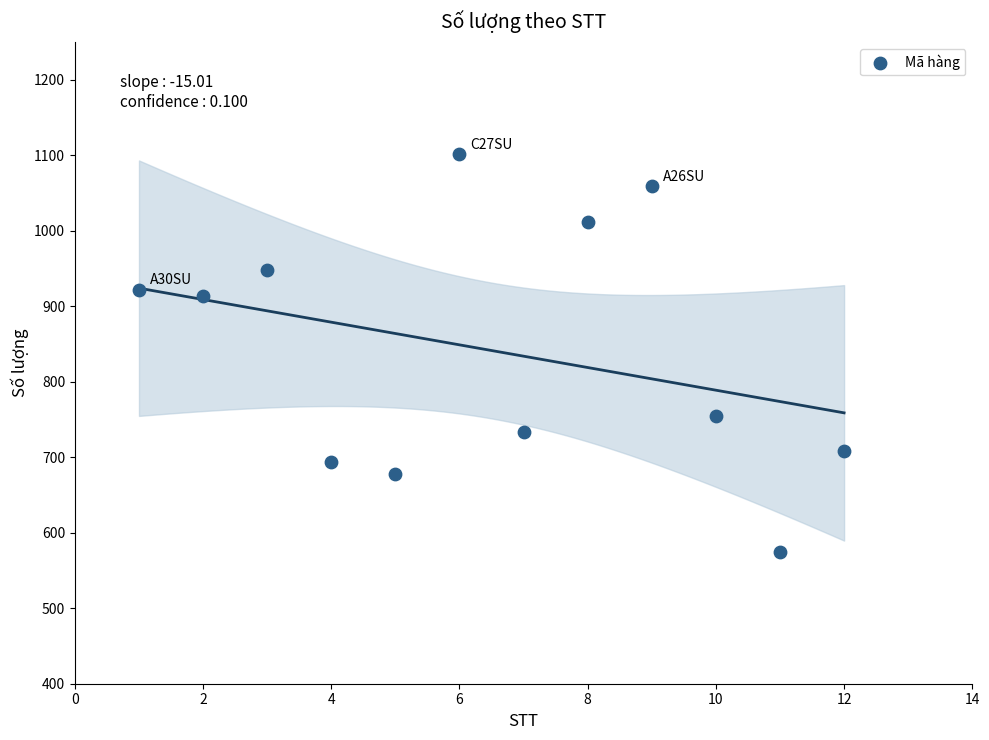

What Y value in the scatter plot is closest to 838?

913